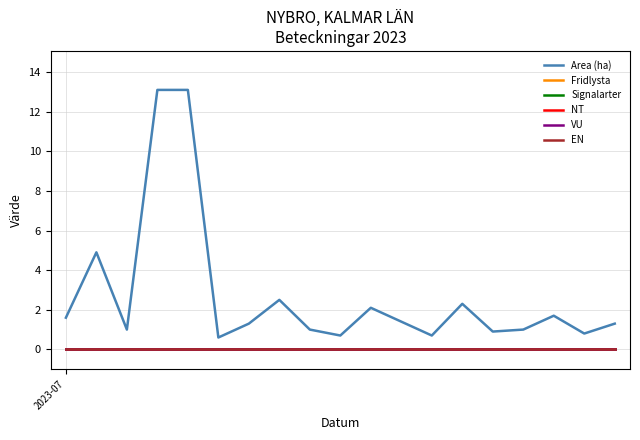

Does the chart display data point markers on the line(s)?

No